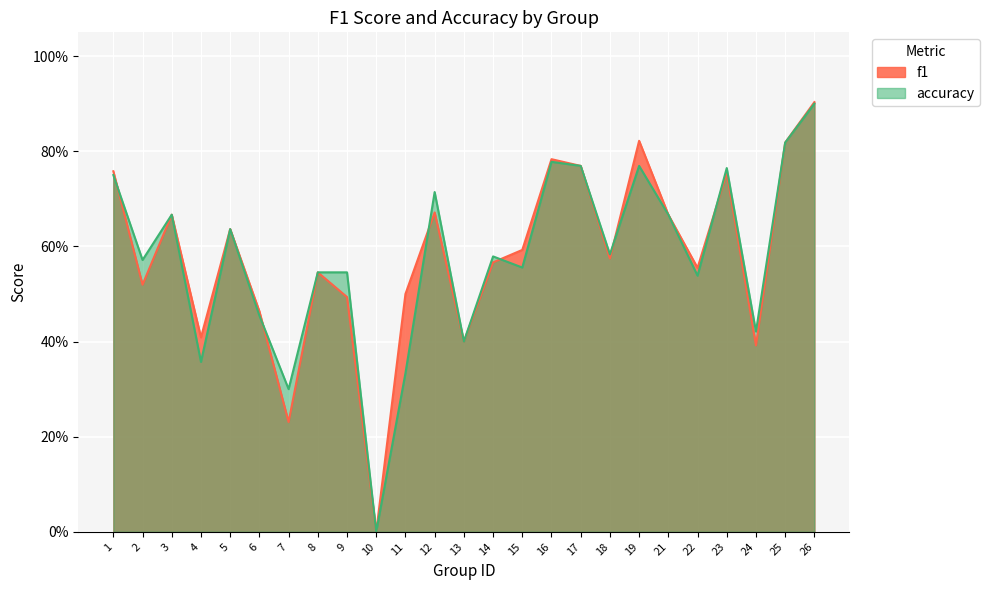

Which series ends up on top after the final intersection of f1 and accuracy?

accuracy